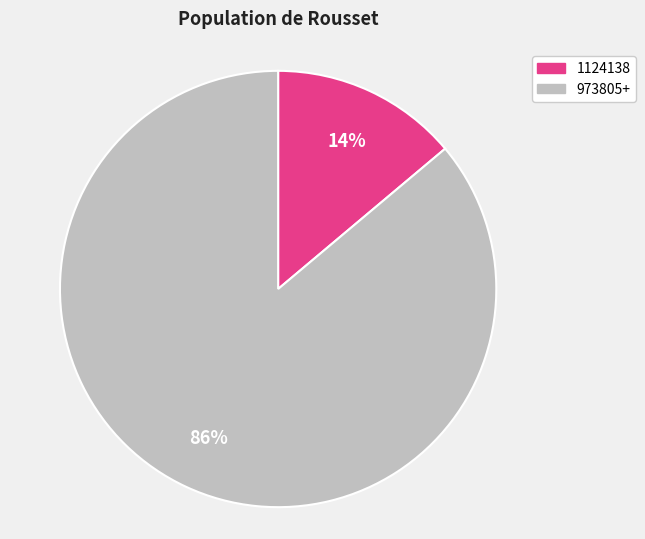

To the nearest percent, what portion does 973805+ represent?

86%